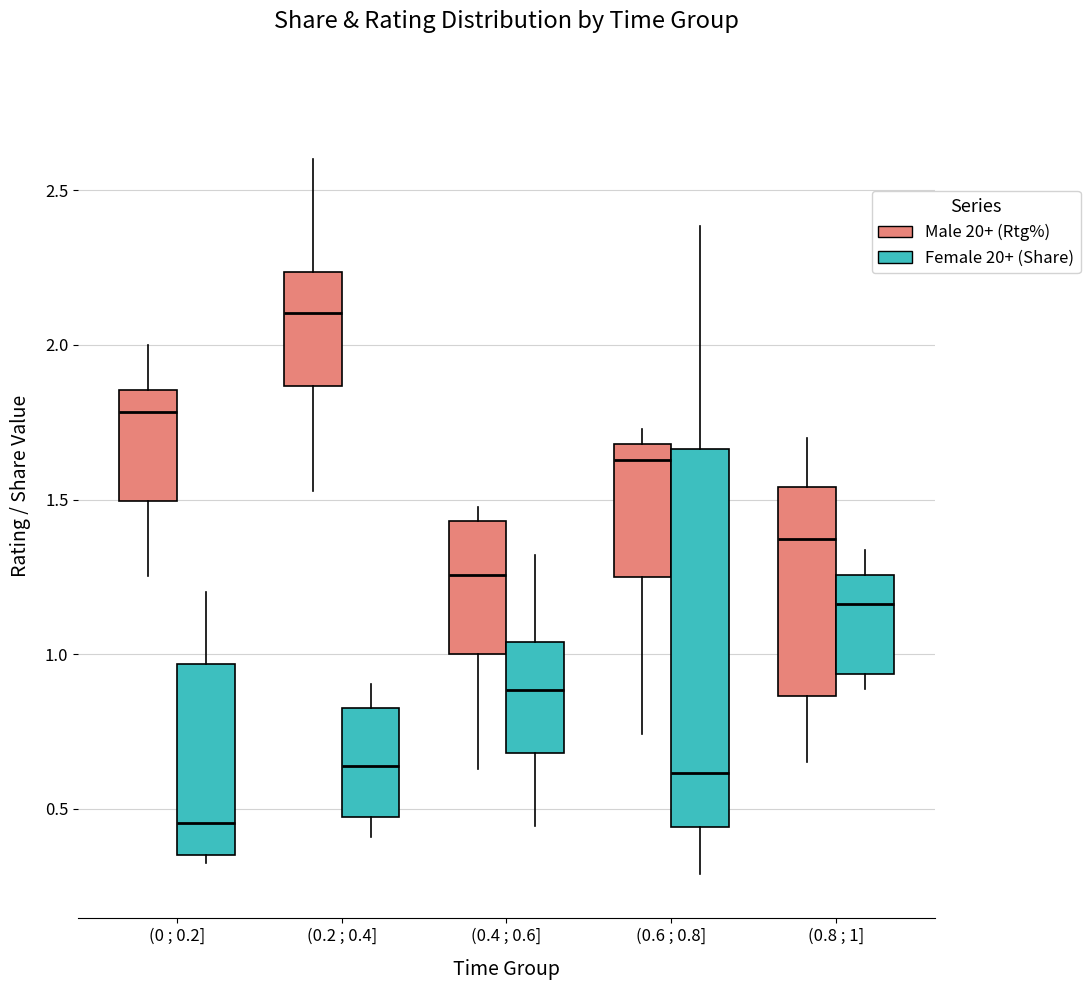

Which box has the highest median line?

(0.2 ; 0.4] (Male 20+ (Rtg%))